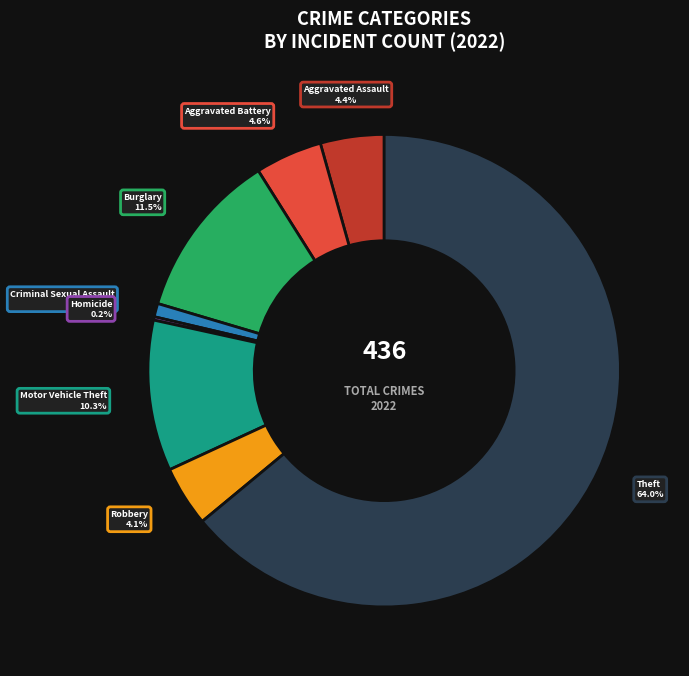

Does any single category account for the majority?

Yes